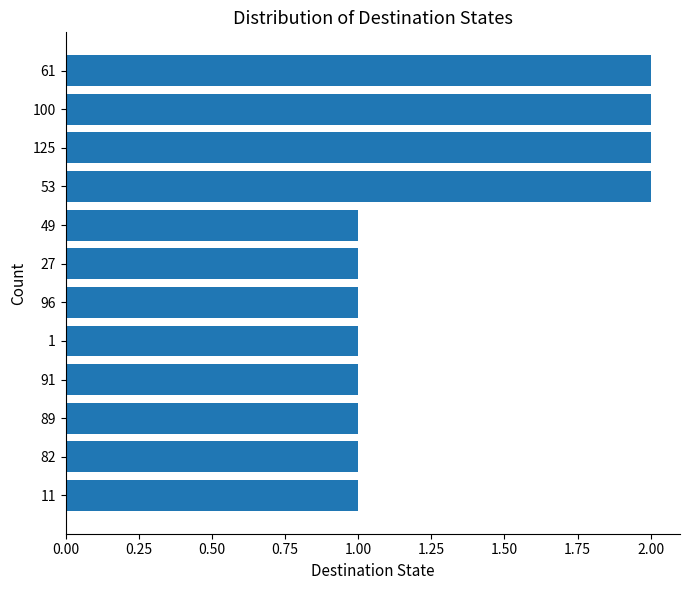

True or false: the data shows 2 at 53.

True